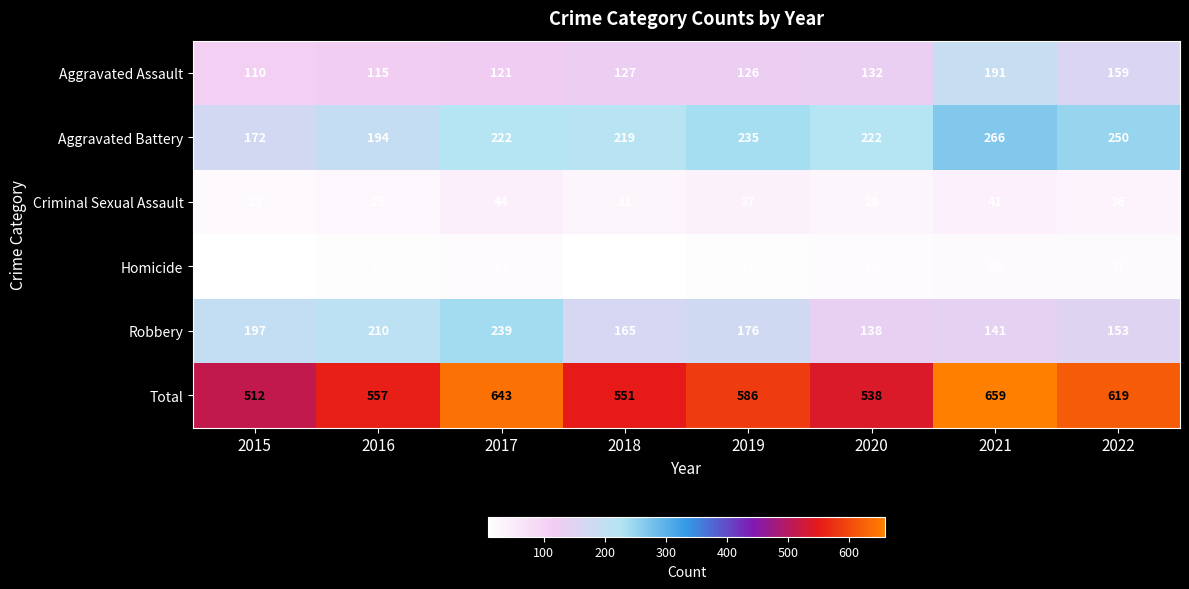

True or false: Robbery has a value of 141 at 2021.

True